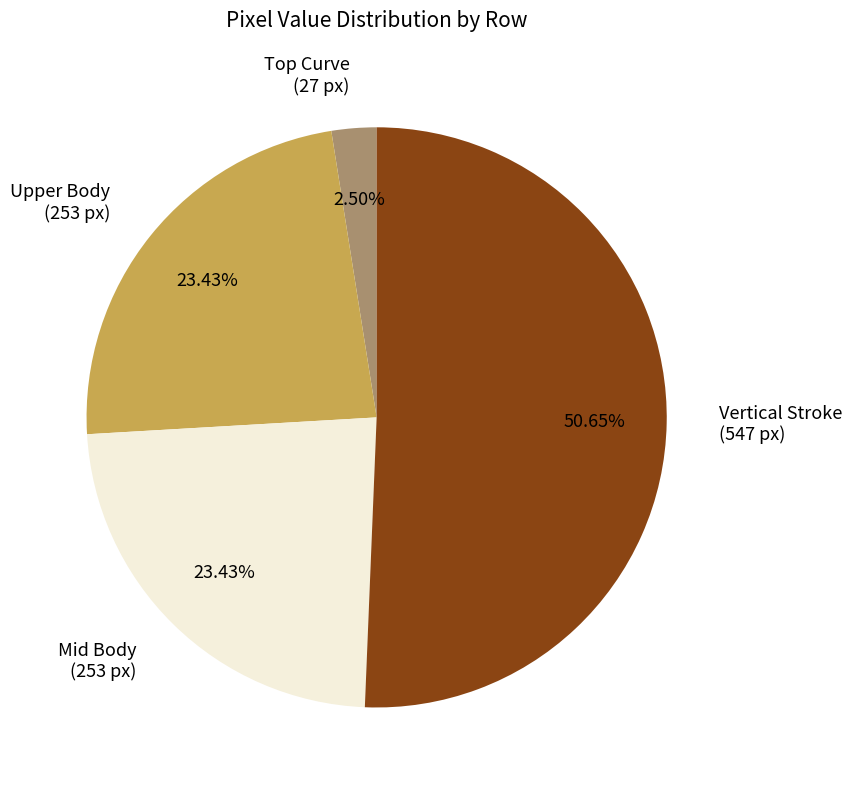

Approximately how many times larger is the value at Upper Body (253 px) compared to Vertical Stroke (547 px)?

0.5